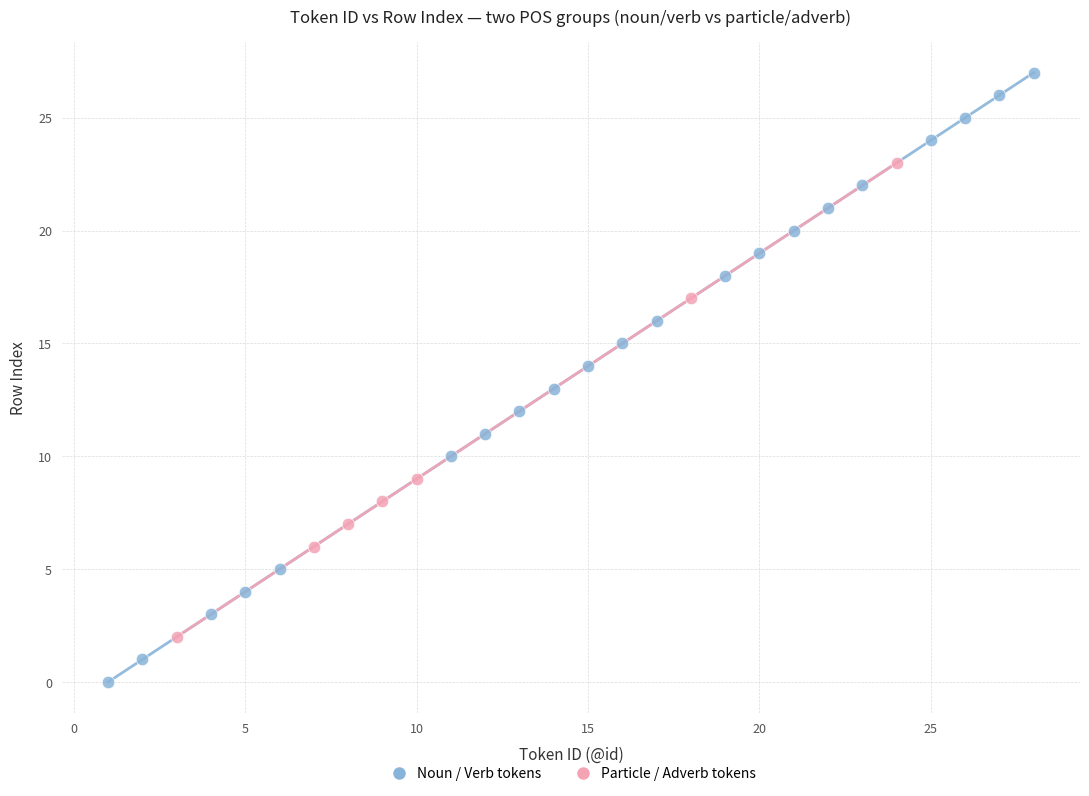

Which series contains the lowest Y value?

Noun / Verb tokens